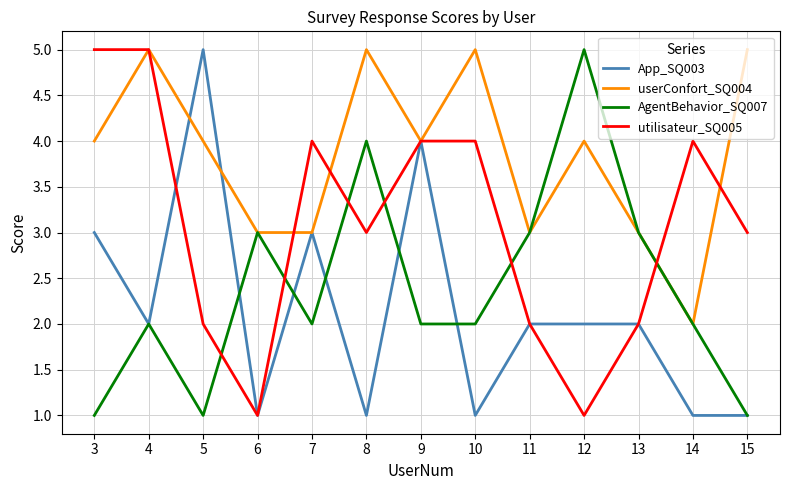

After their last crossing, which series has the higher values: utilisateur_SQ005 or AgentBehavior_SQ007?

utilisateur_SQ005